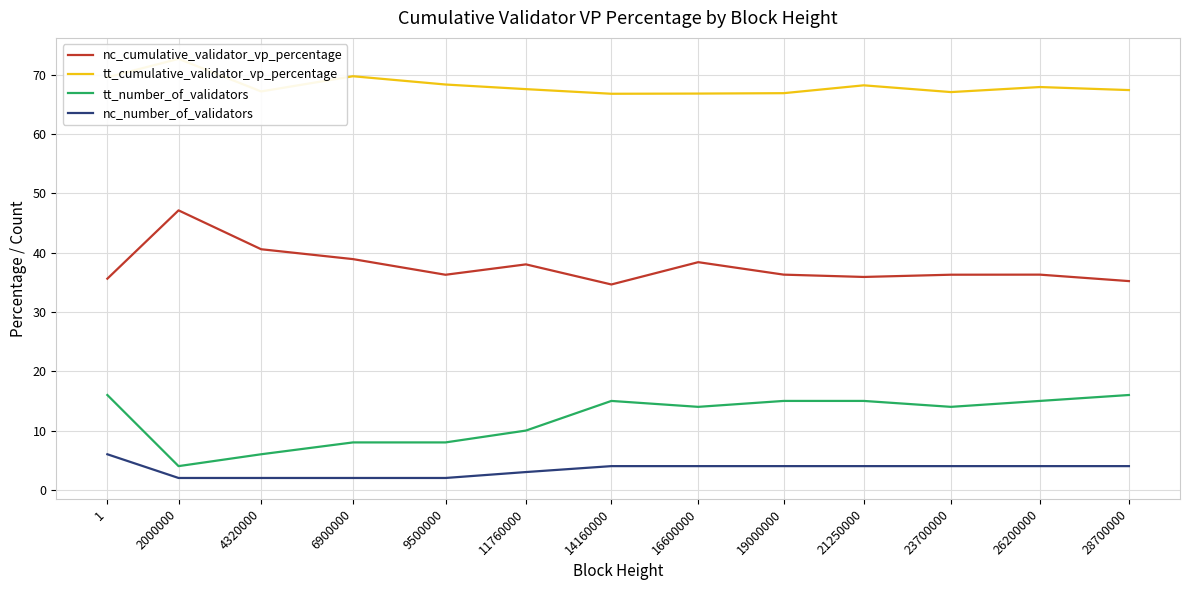

Is it true that tt_cumulative_validator_vp_percentage equals 29.7 at 16600000?

False